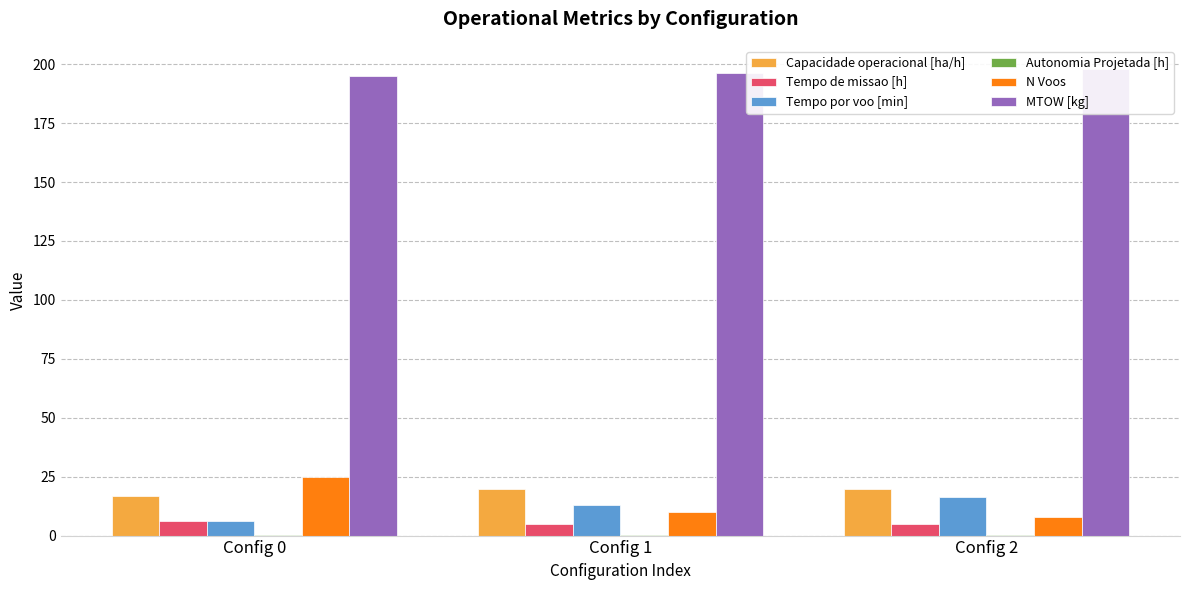

What is the value of the Autonomia Projetada [h] bar at the 1st from the left?

0.1